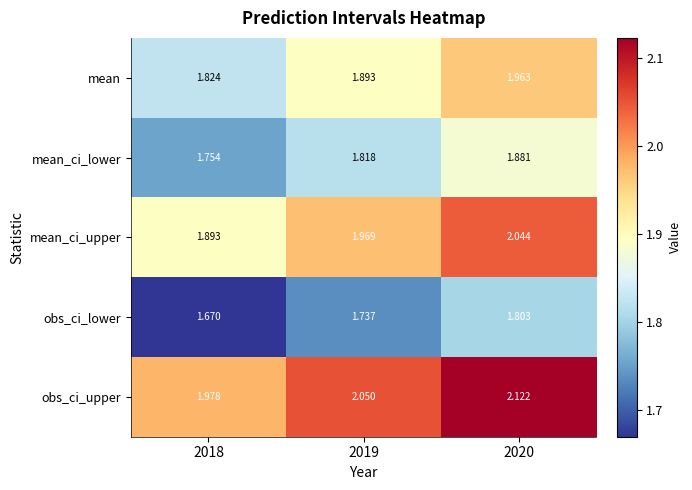

Which series has the largest total across all categories?

obs_ci_upper